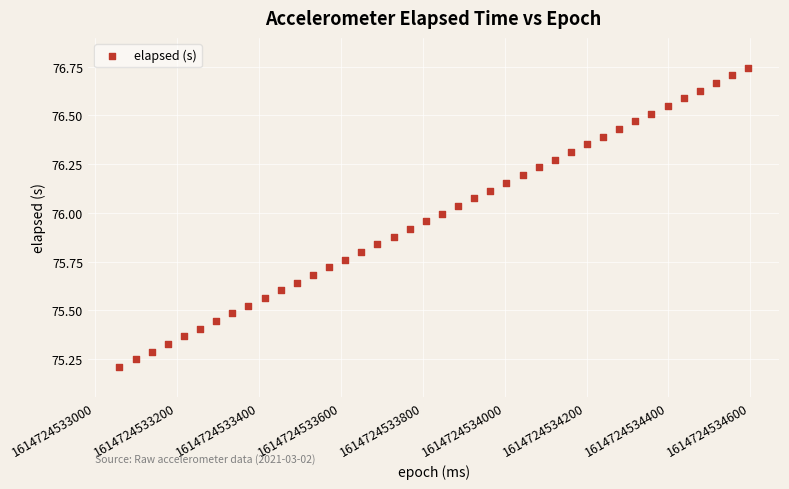

What is the range of Y values (max minus min)?

1.5